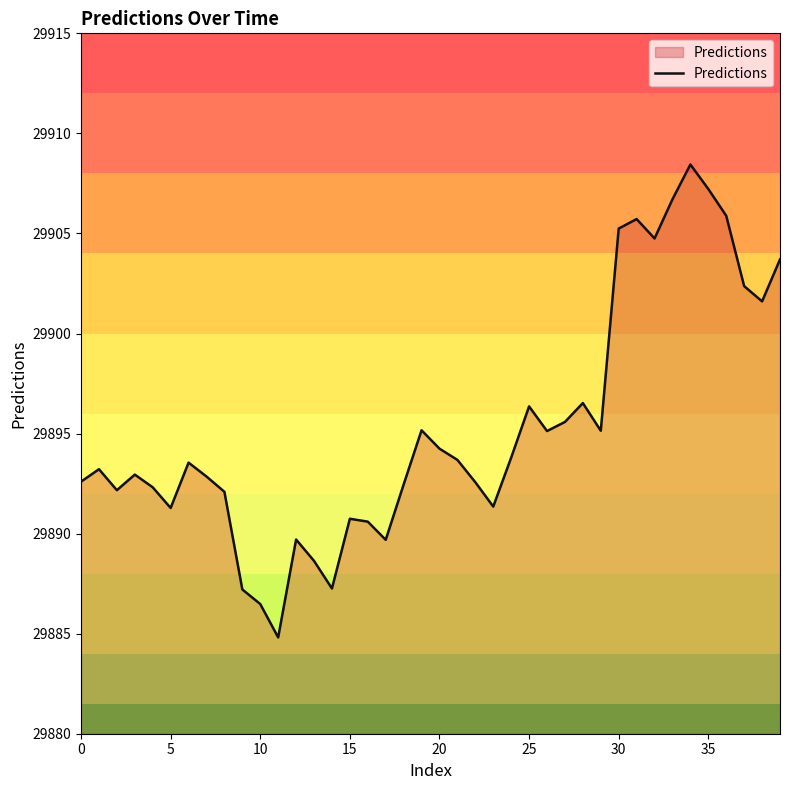

What is the difference between the maximum and minimum values?

23.6